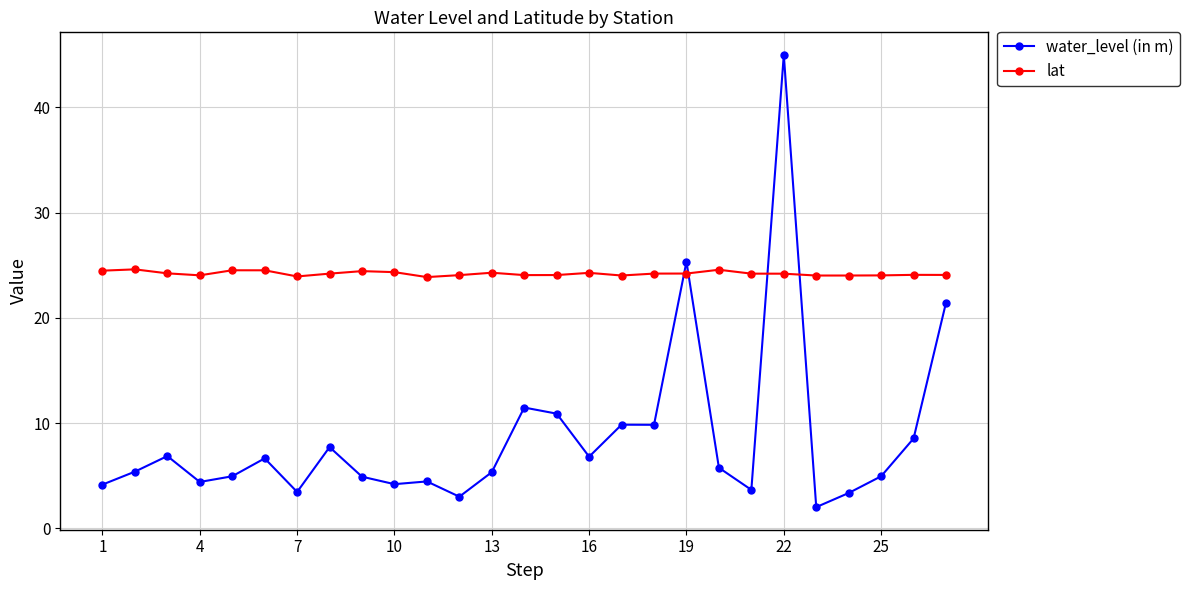

List the series in order of their overall mean, highest first.

lat, water_level (in m)